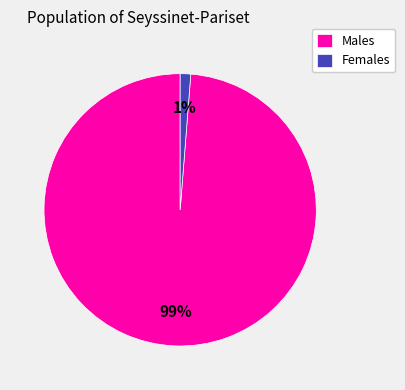

Is it true that Females is 9% of the pie?

False